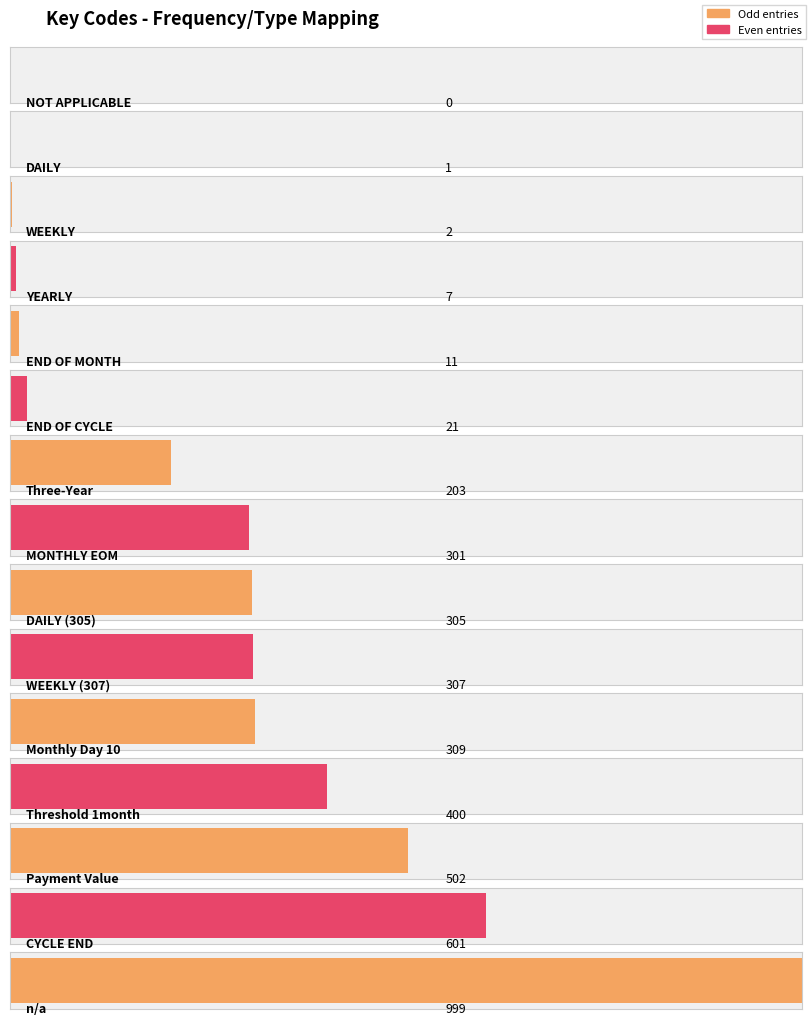

What is the sum of the values at CYCLE END and NOT APPLICABLE?

601